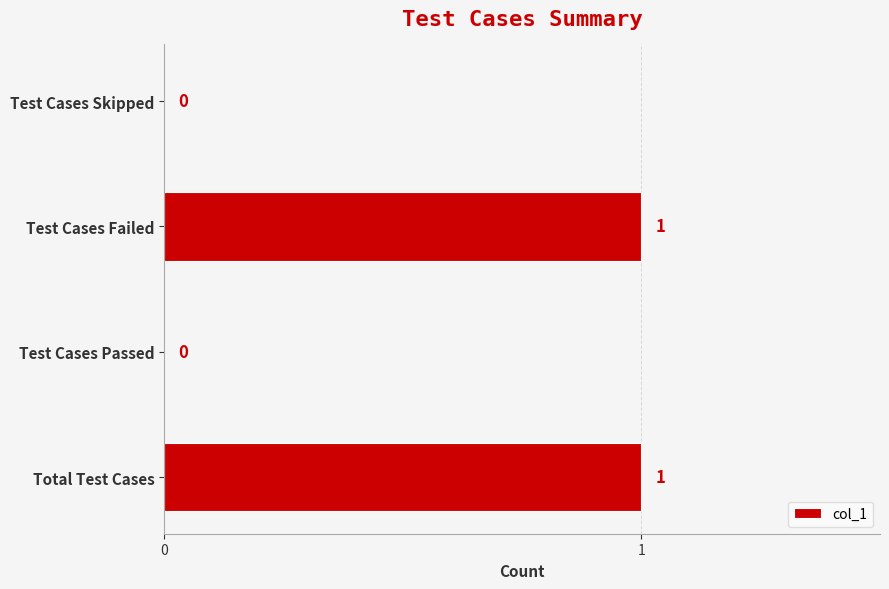

Count the number of data series in this chart.

1